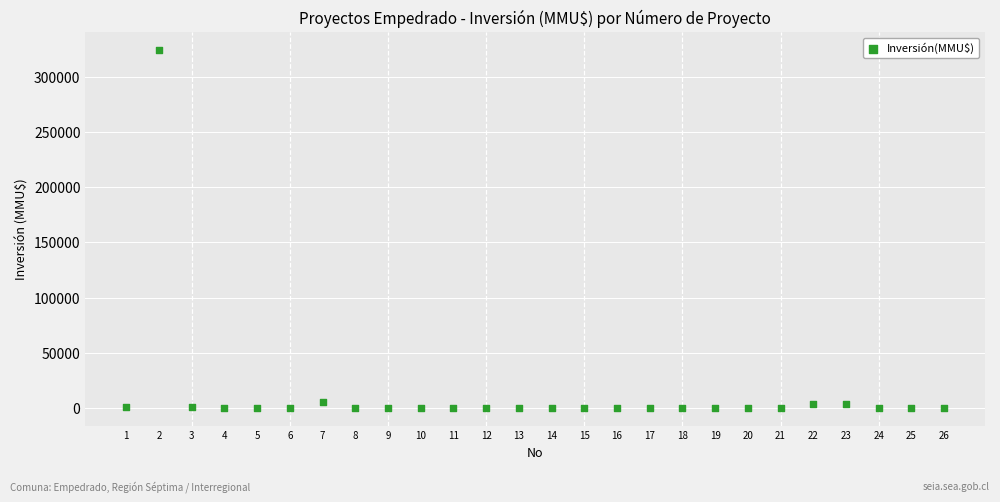

What is the range of Y values (max minus min)?

324020